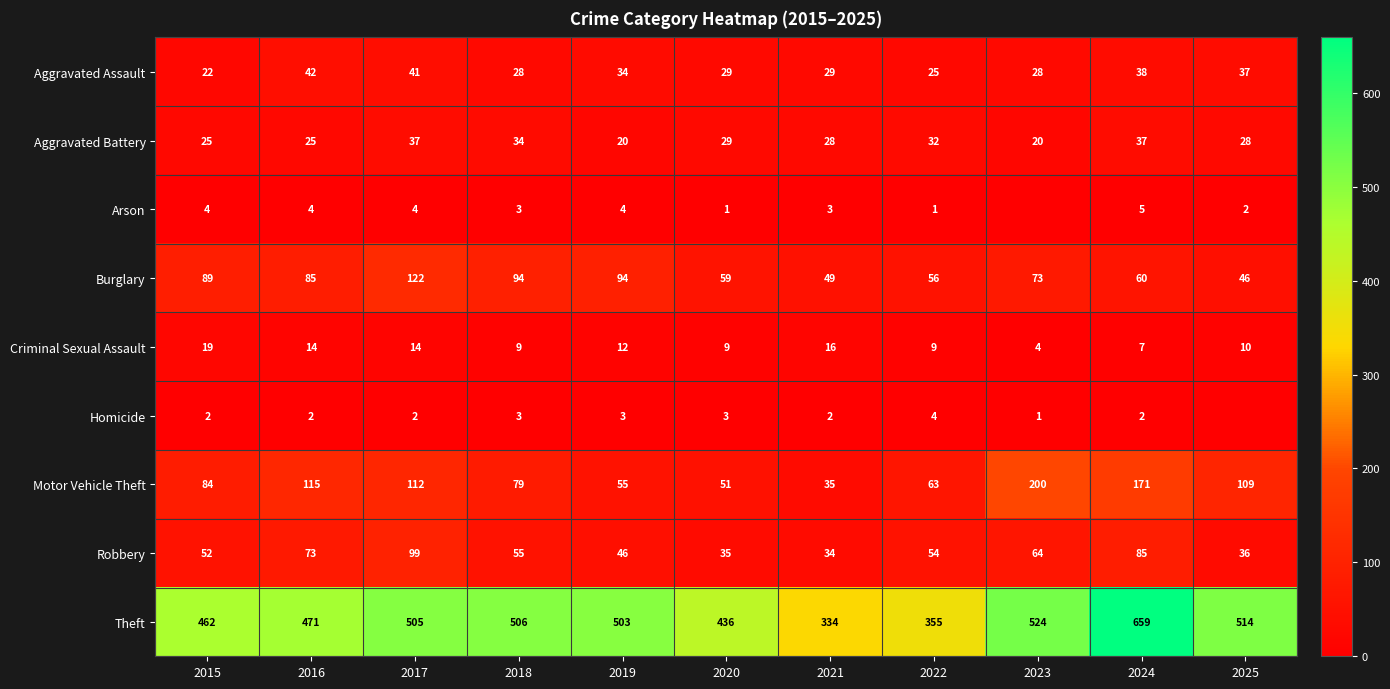

The value of Motor Vehicle Theft at 2020 is 51. True or false?

True